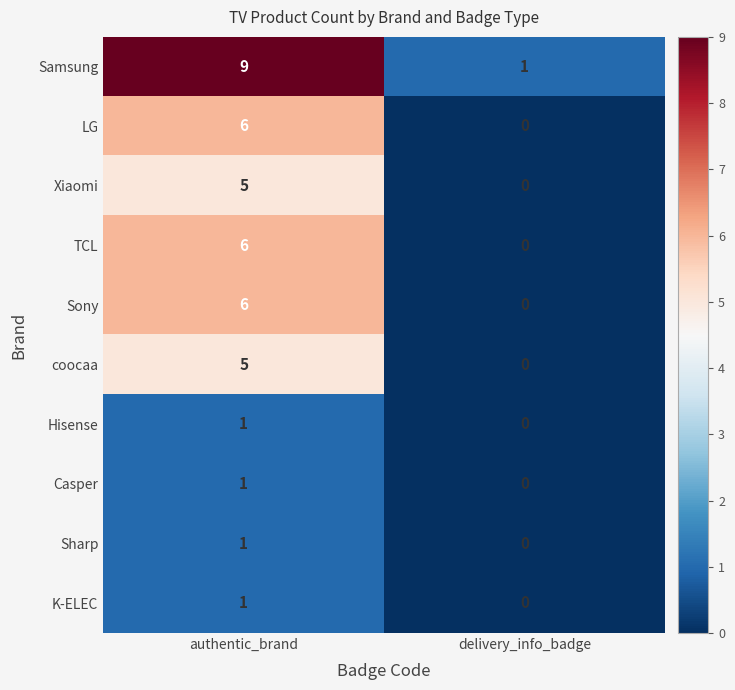

At how many categories does at least one series exceed 5?

1